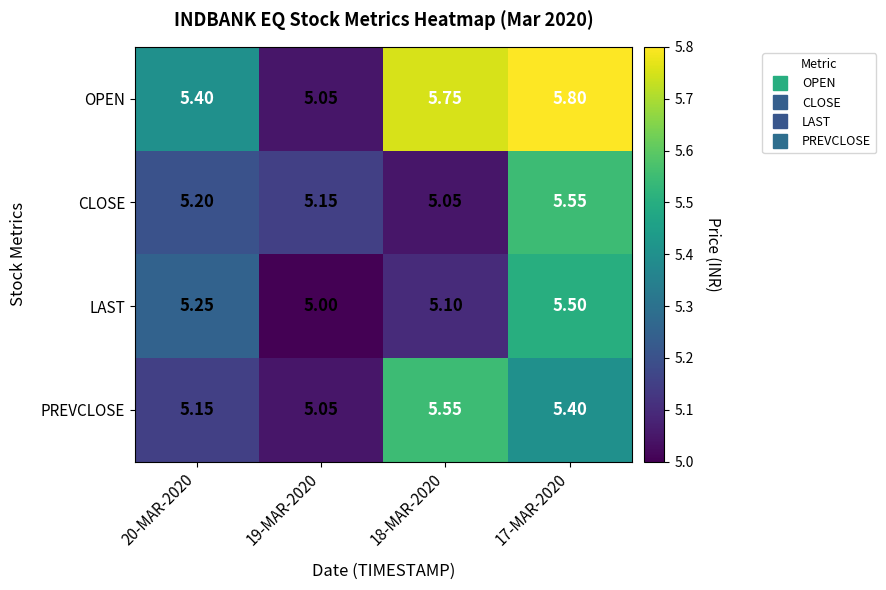

At 18-MAR-2020, list the series in order from smallest to largest.

CLOSE, LAST, PREVCLOSE, OPEN